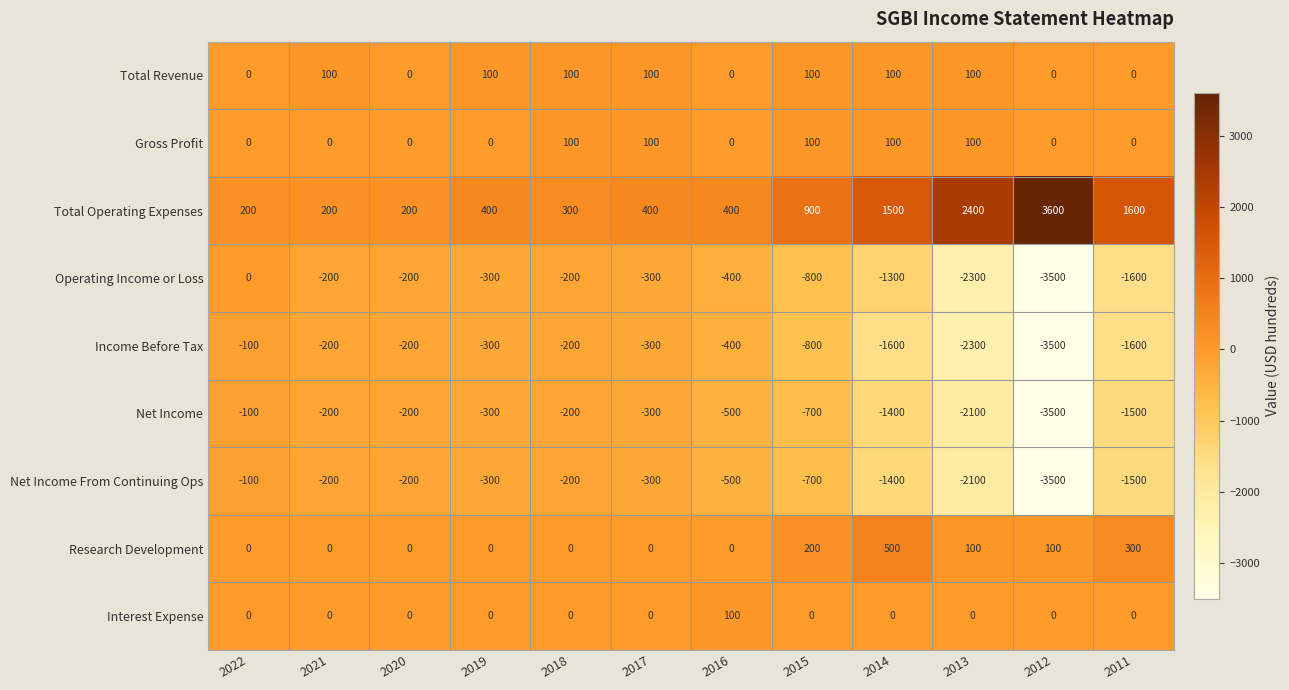

Count the number of data series in this chart.

9